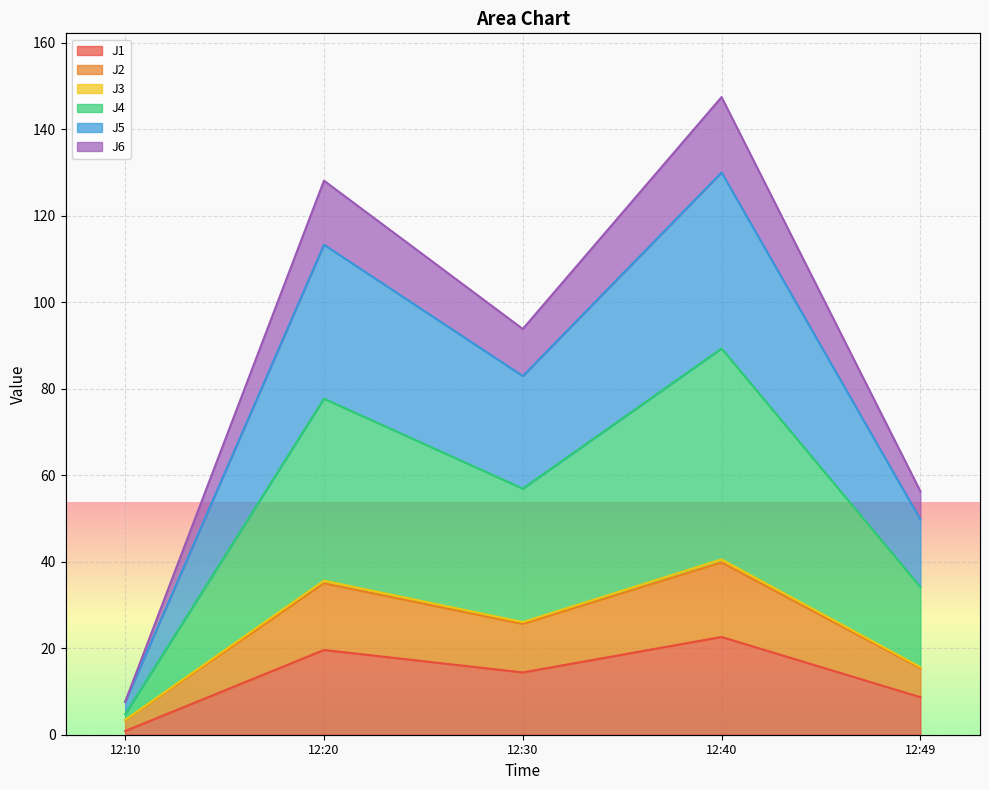

What is the label of the 3rd point from the right?

2022-09-14 12:30:00